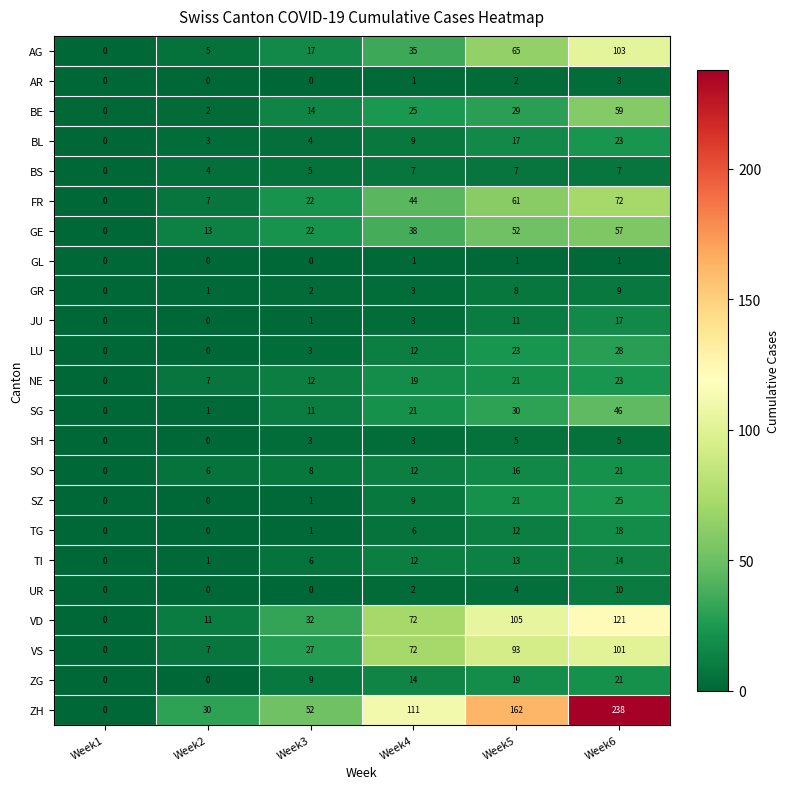

How many data points does each series have?

6